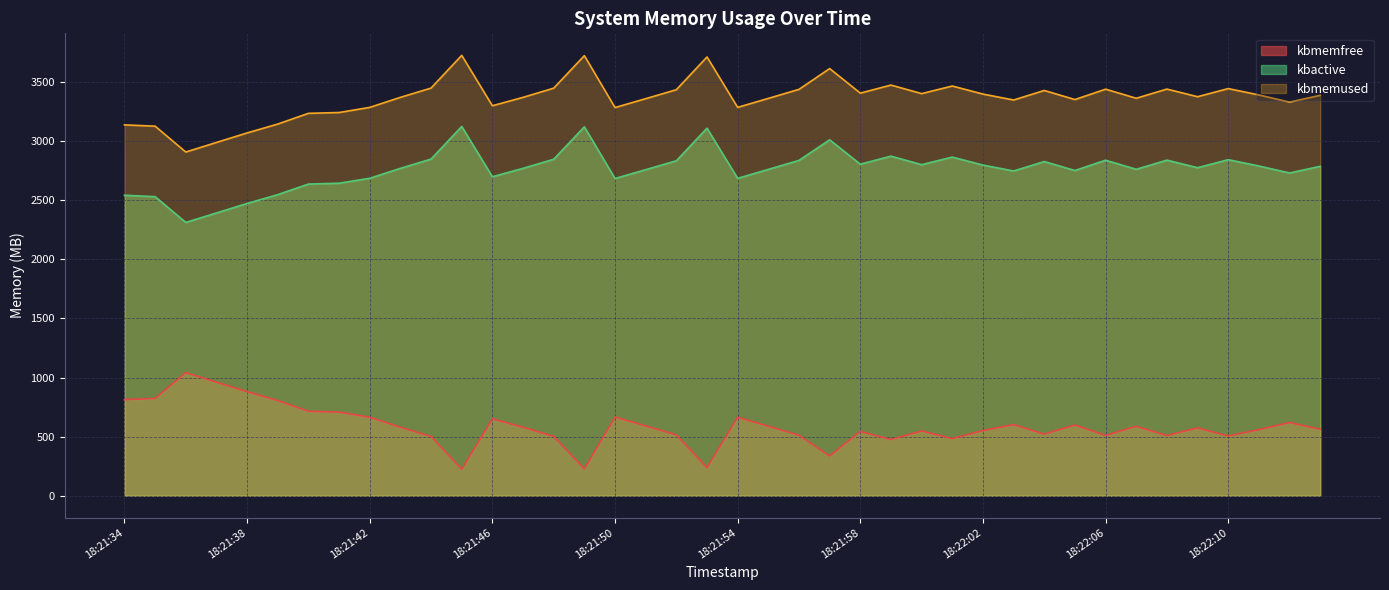

Where is the first local maximum for kbmemfree?

18:21:36